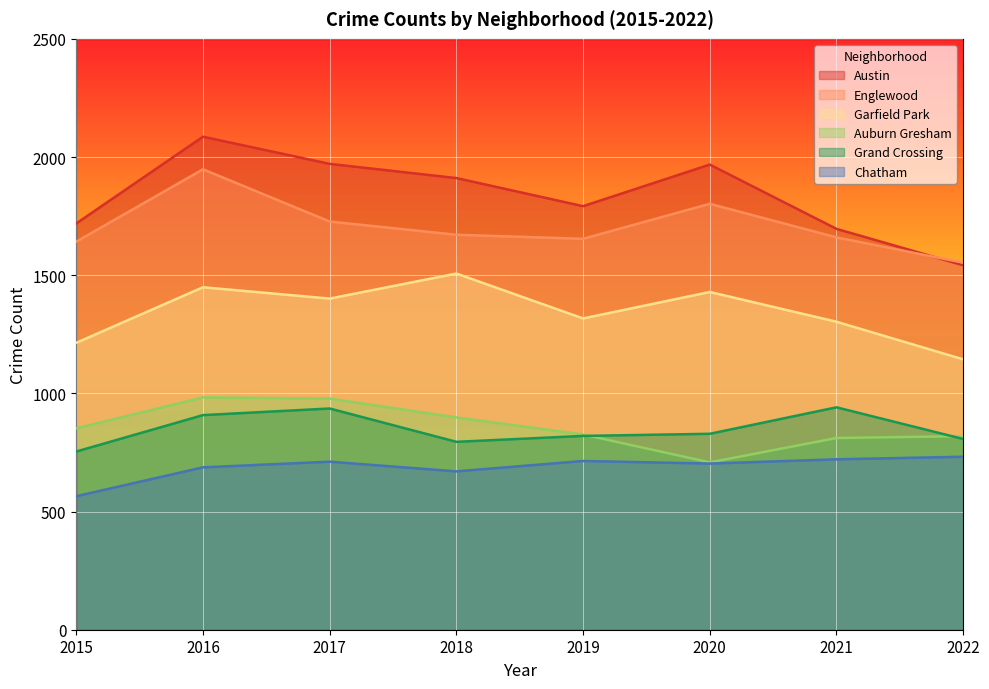

What is the value of the Auburn Gresham point at the 8th from the left?

819